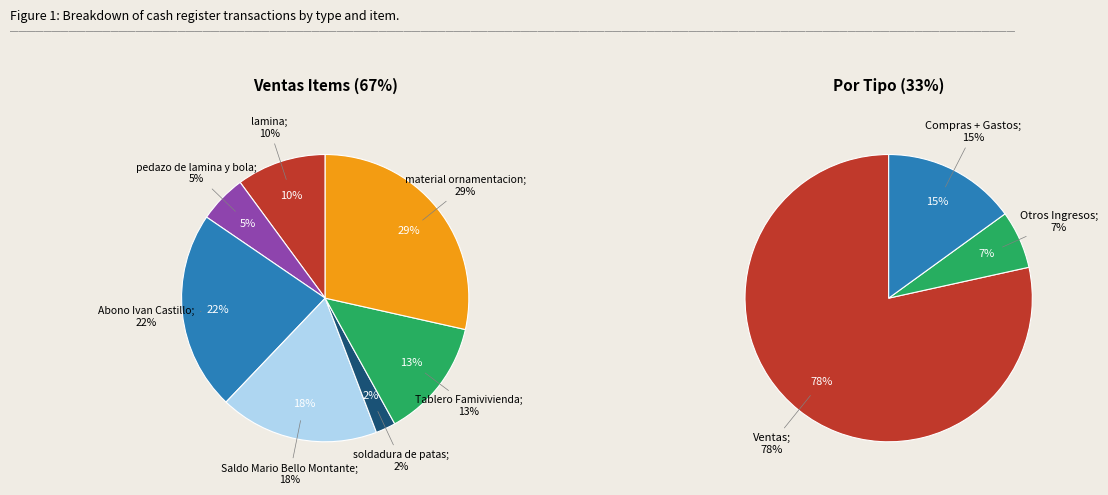

Is there a majority slice in this chart?

No